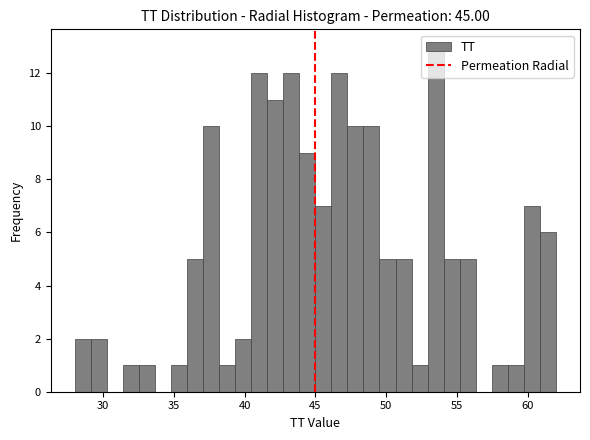

Around what value on the x-axis is the tallest bar? Give the approximate position of its centre, as read against the axis.

53.5